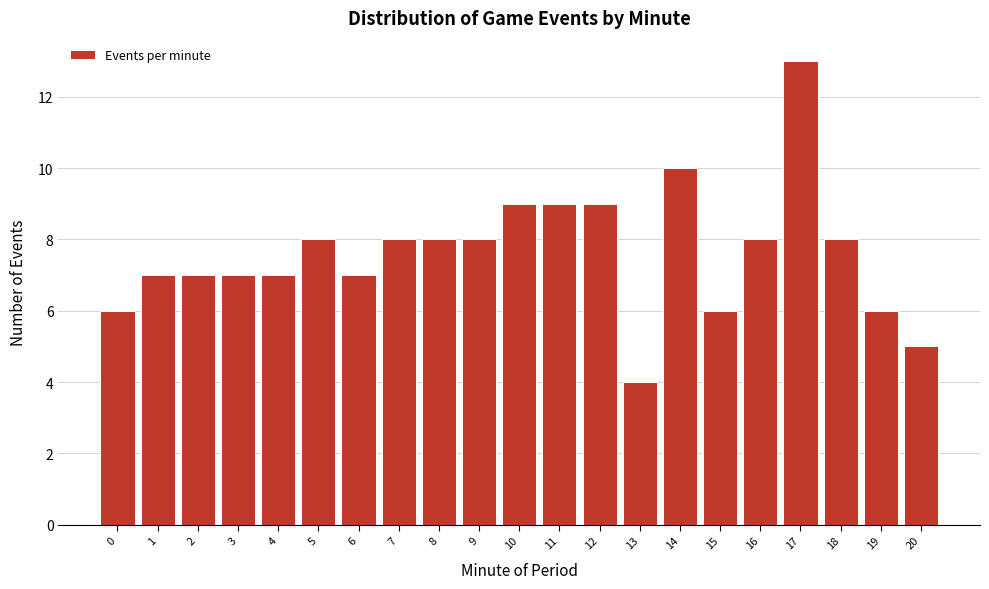

Reading left to right, transcribe all the data shown in this chart.

0=6	1=7	2=7	3=7	4=7	5=8	6=7	7=8	8=8	9=8	10=9	11=9	12=9	13=4	14=10	15=6	16=8	17=13	18=8	19=6	20=5